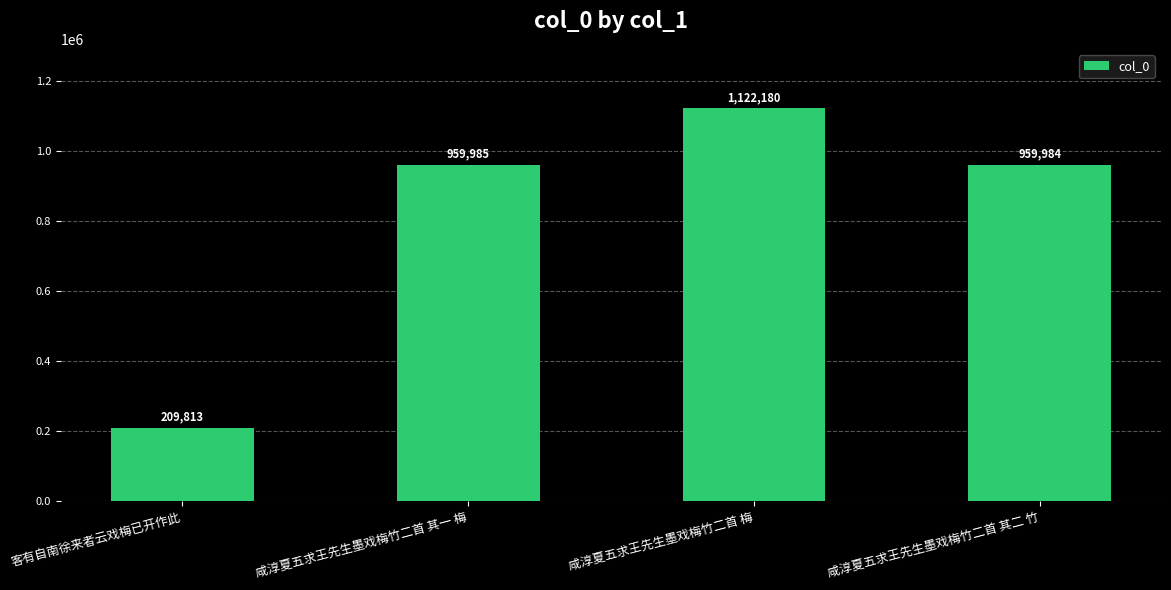

What is the difference between the second highest and second lowest values?

1